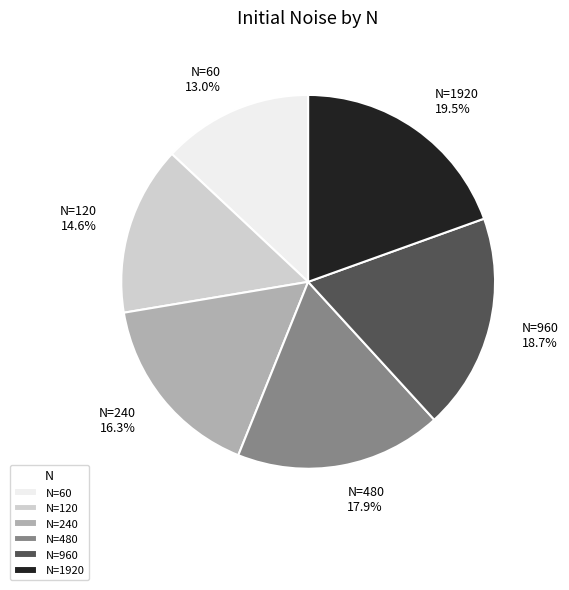

Does N=60 account for over 50% of the chart?

No